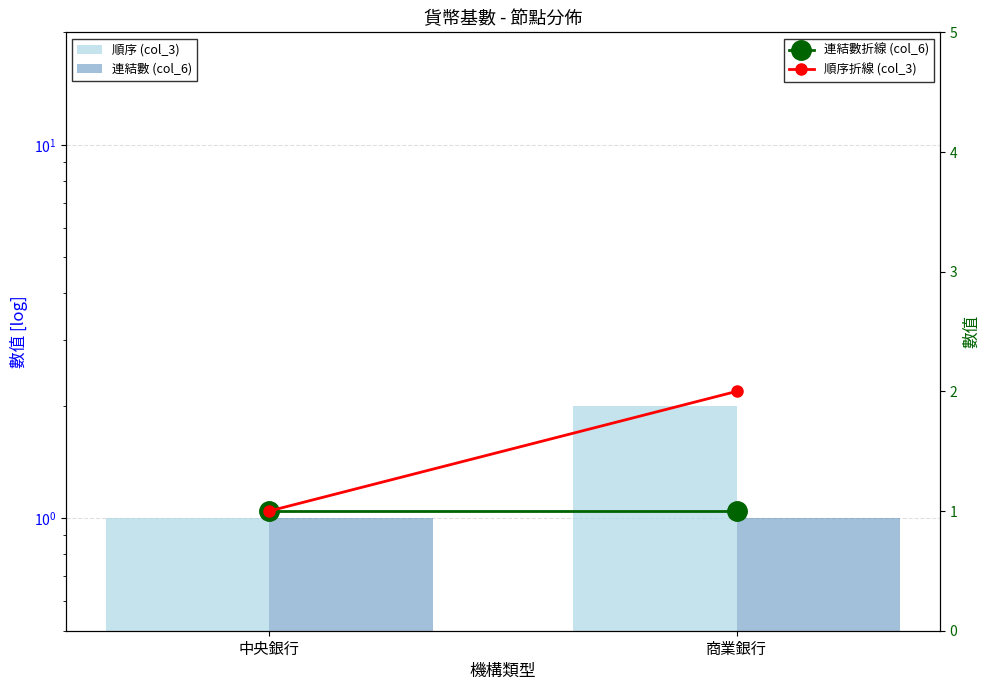

What is the sum of the 連結數 (col_6) values at 中央銀行 and 商業銀行?

2